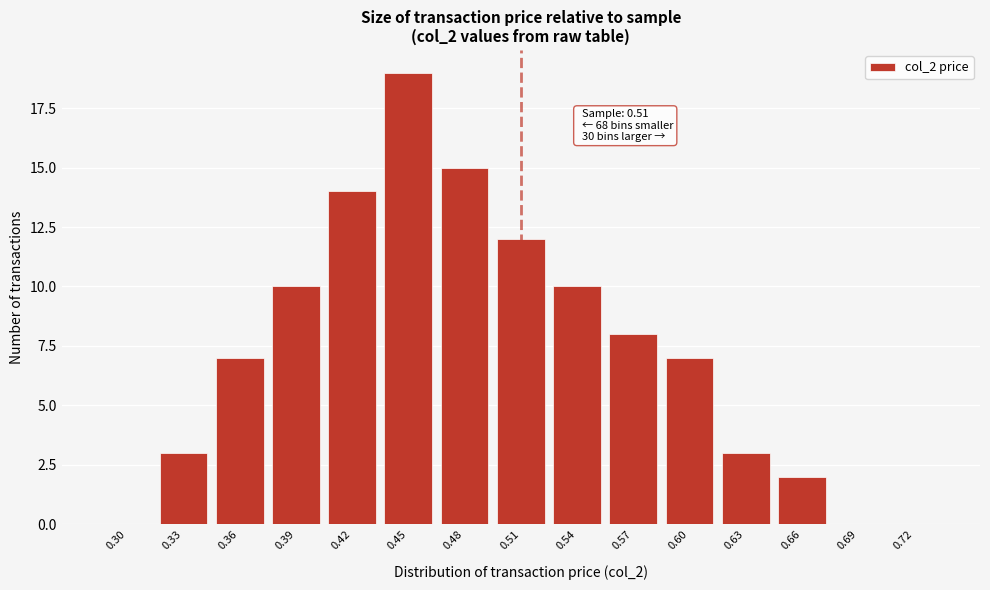

Reading left to right, extract all data points from this chart.

0.30=0	0.33=3	0.36=7	0.39=10	0.42=14	0.45=19	0.48=15	0.51=12	0.54=10	0.57=8	0.60=7	0.63=3	0.66=2	0.69=0	0.72=0